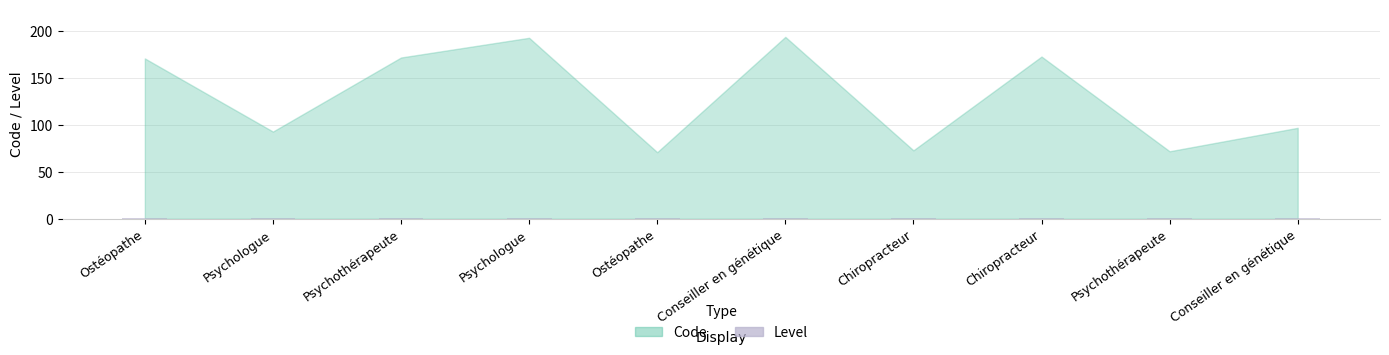

What is the total value across all series at Ostéopathe?

172